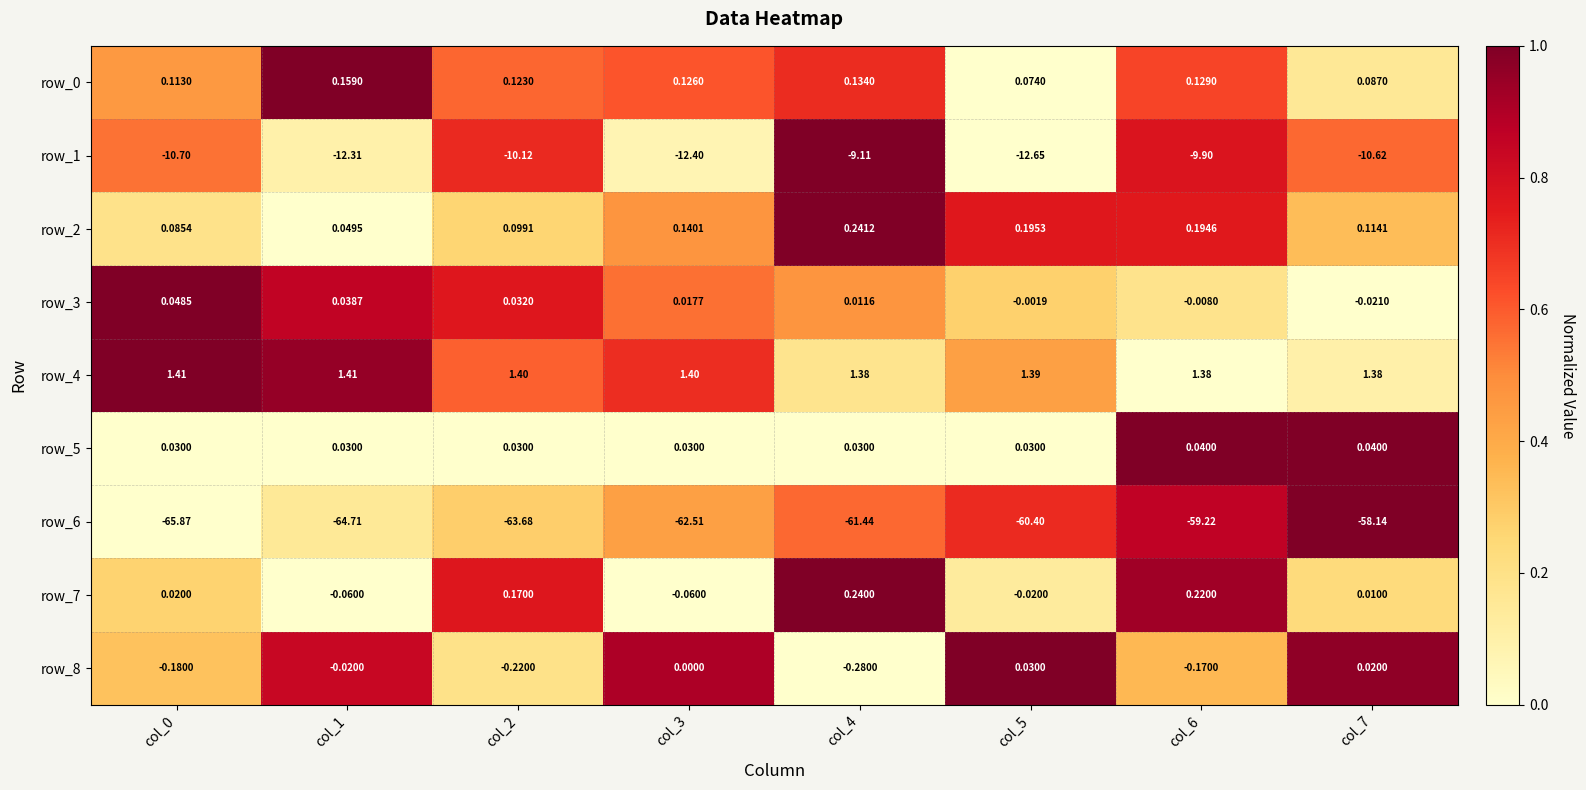

How many row_0 values are between 0 and 1?

8